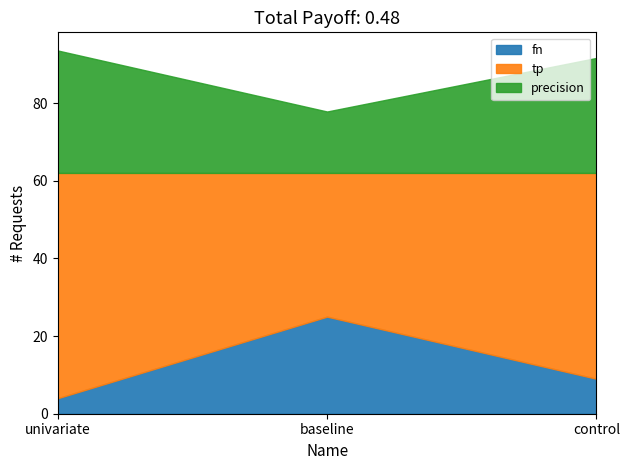

At which category is the sum across all series the highest?

univariate